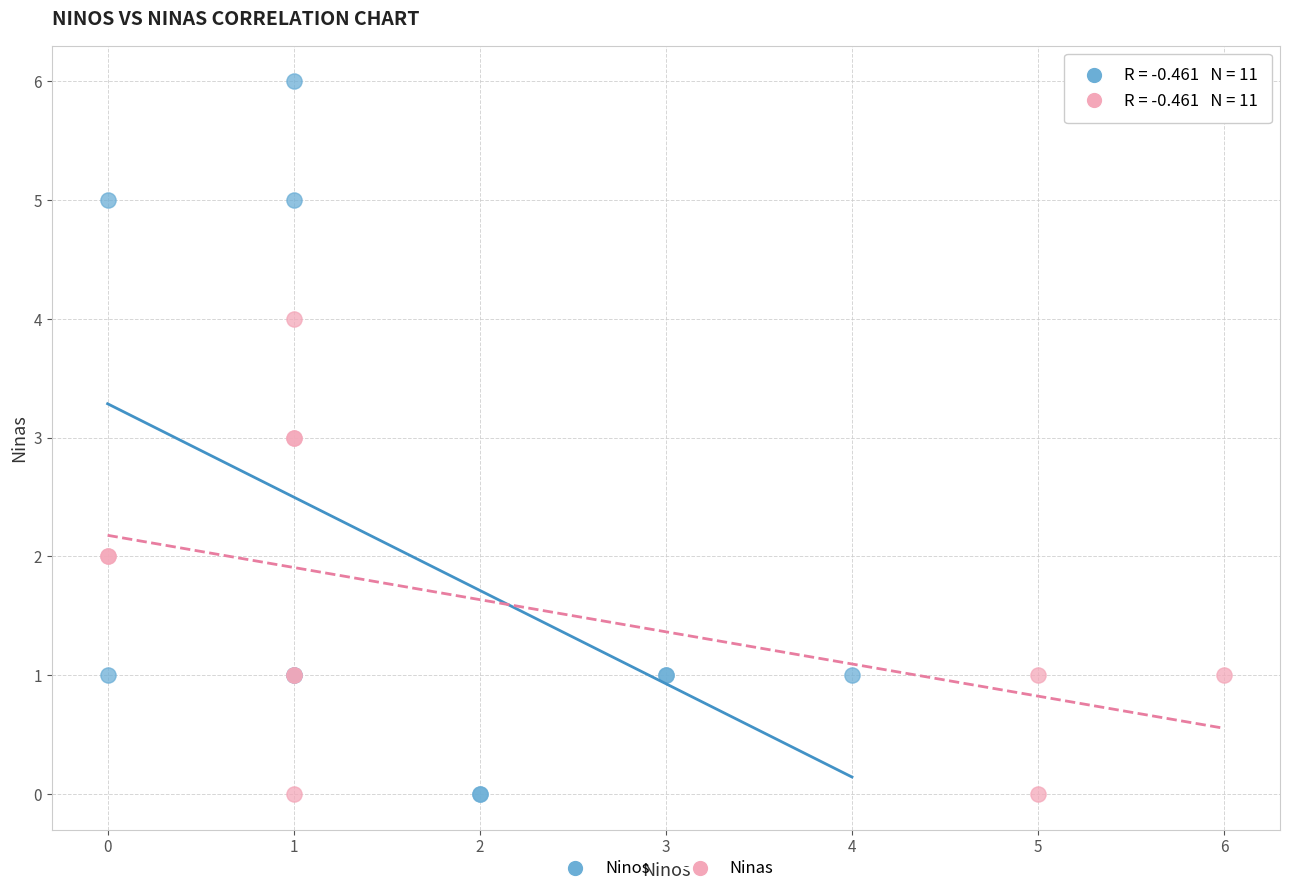

Which series reaches the maximum Y coordinate?

Ninos